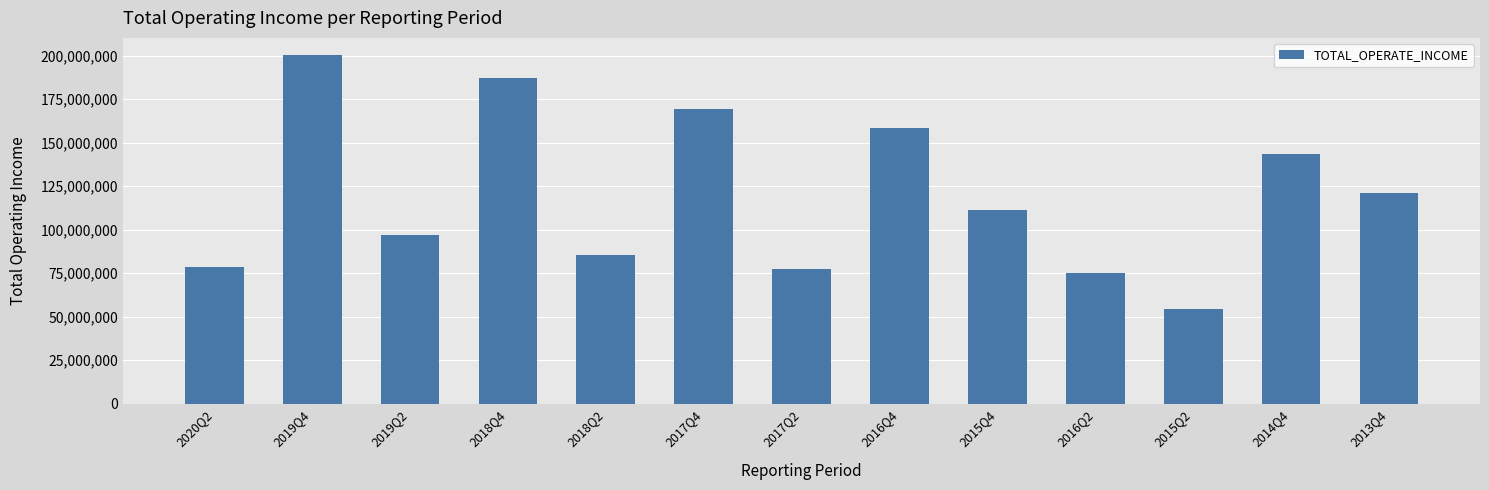

The value at 2019Q4 is 353308024.3. True or false?

False